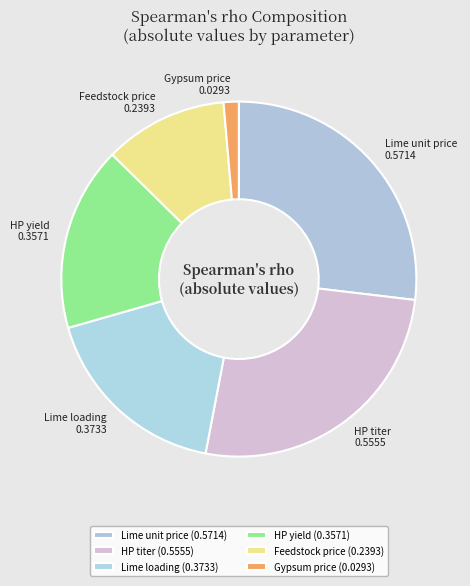

How many slices are in this pie chart?

6